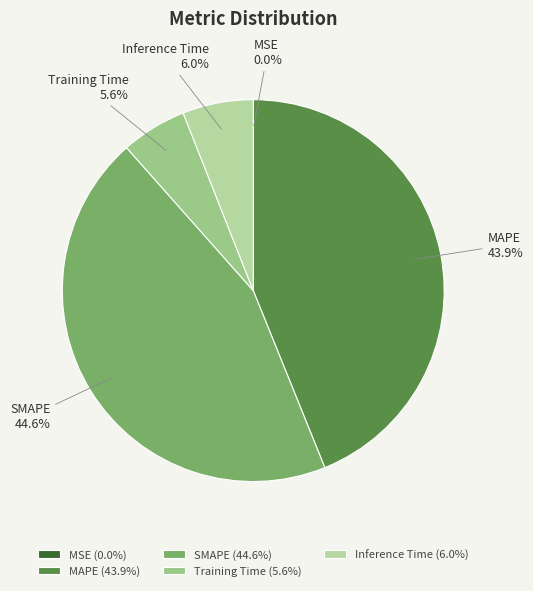

Which has a higher value, MAPE or Inference Time?

MAPE